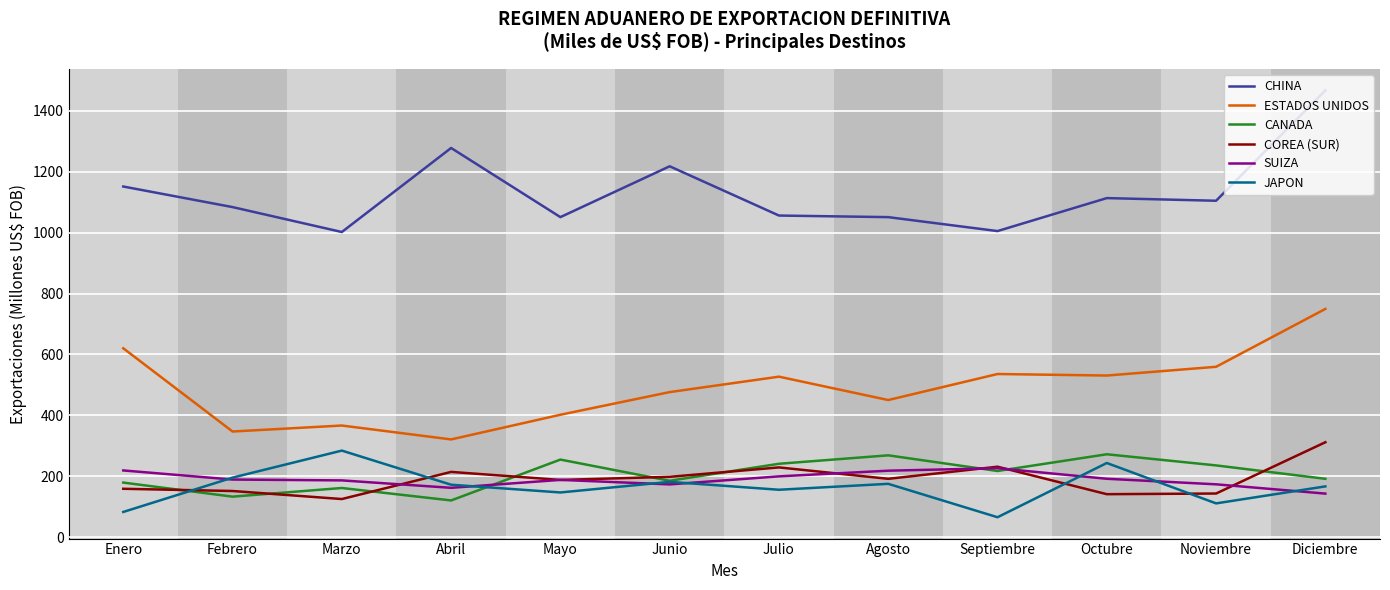

Which label corresponds to the smallest value in the chart?

Septiembre